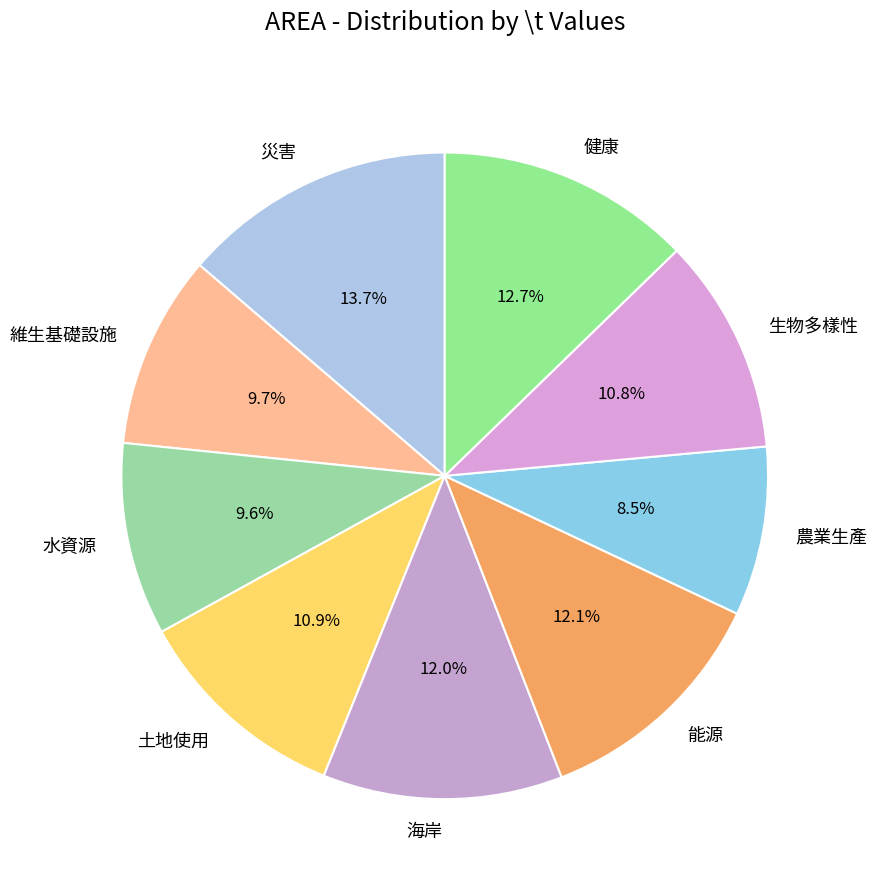

What is the smallest slice in the pie chart?

農業生產